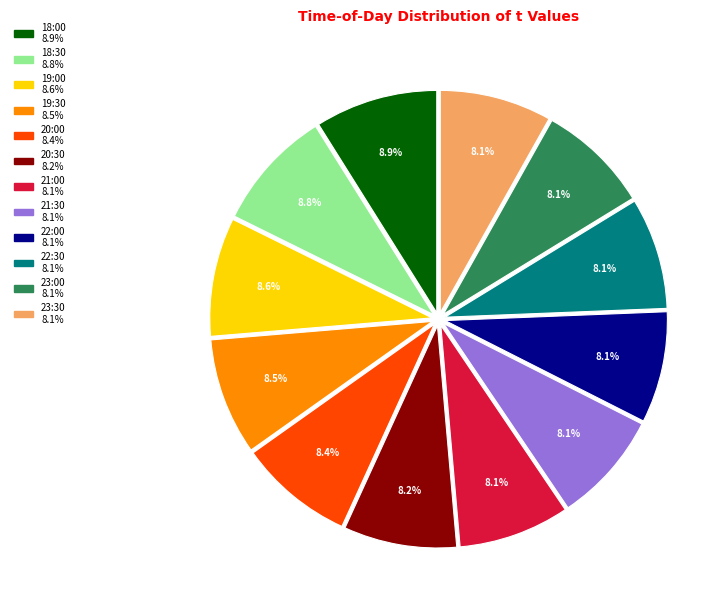

To the nearest percent, what percentage of the pie is 23:30?

8%